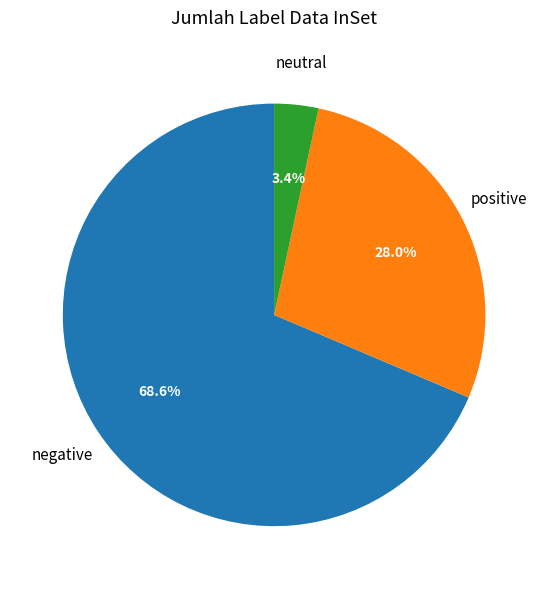

Is there any slice that represents more than half of the pie?

Yes